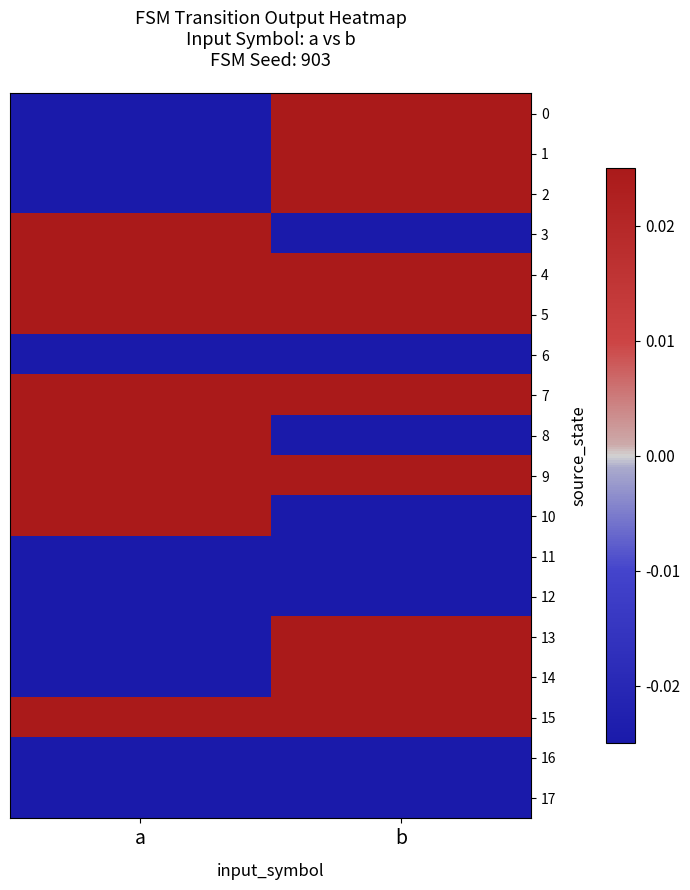

What is the spread (max minus min) of values at b?

1.0